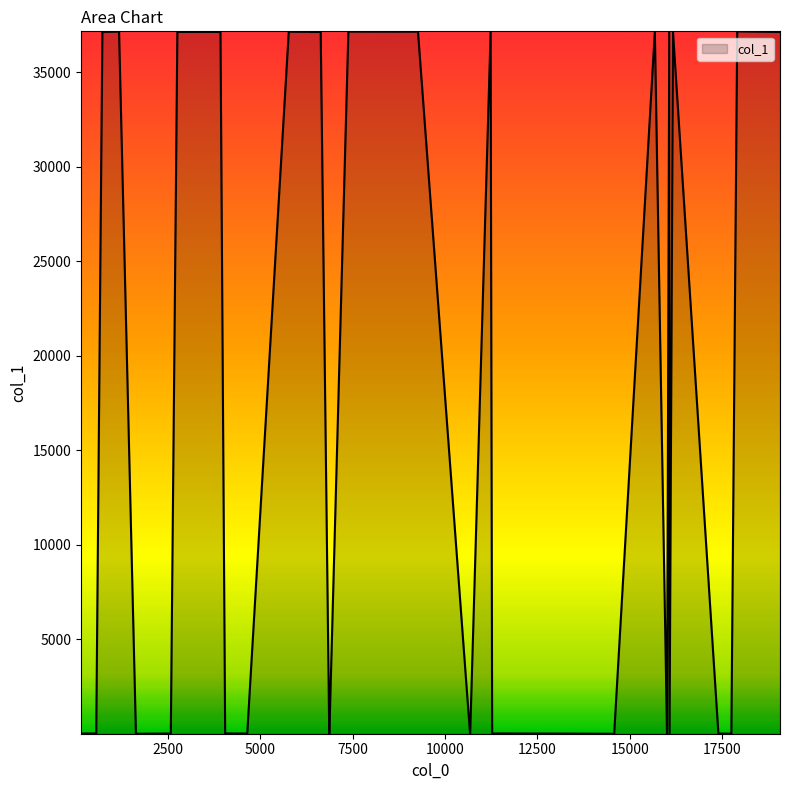

What is the average value?

17651